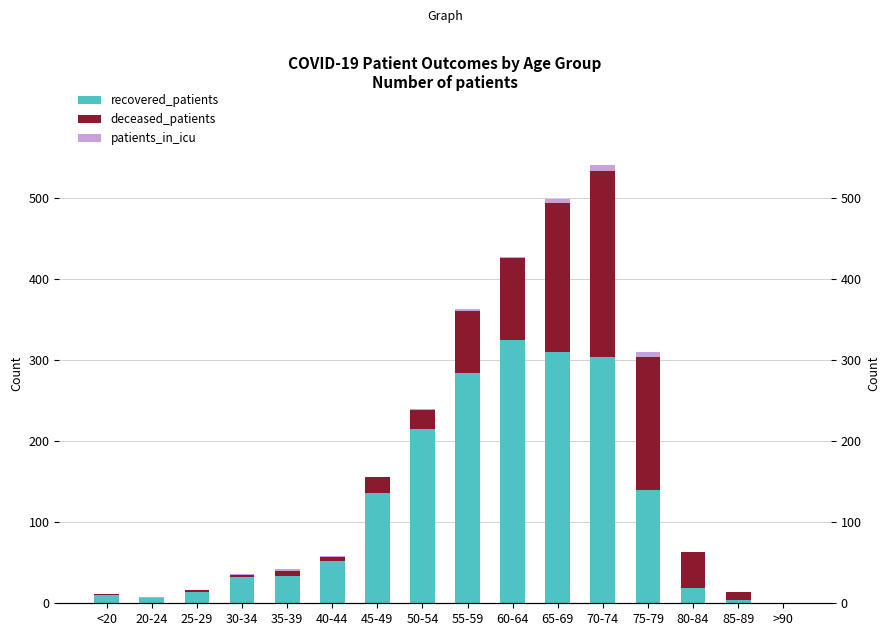

What is the value of the recovered_patients bar at the 7th from the left?

136